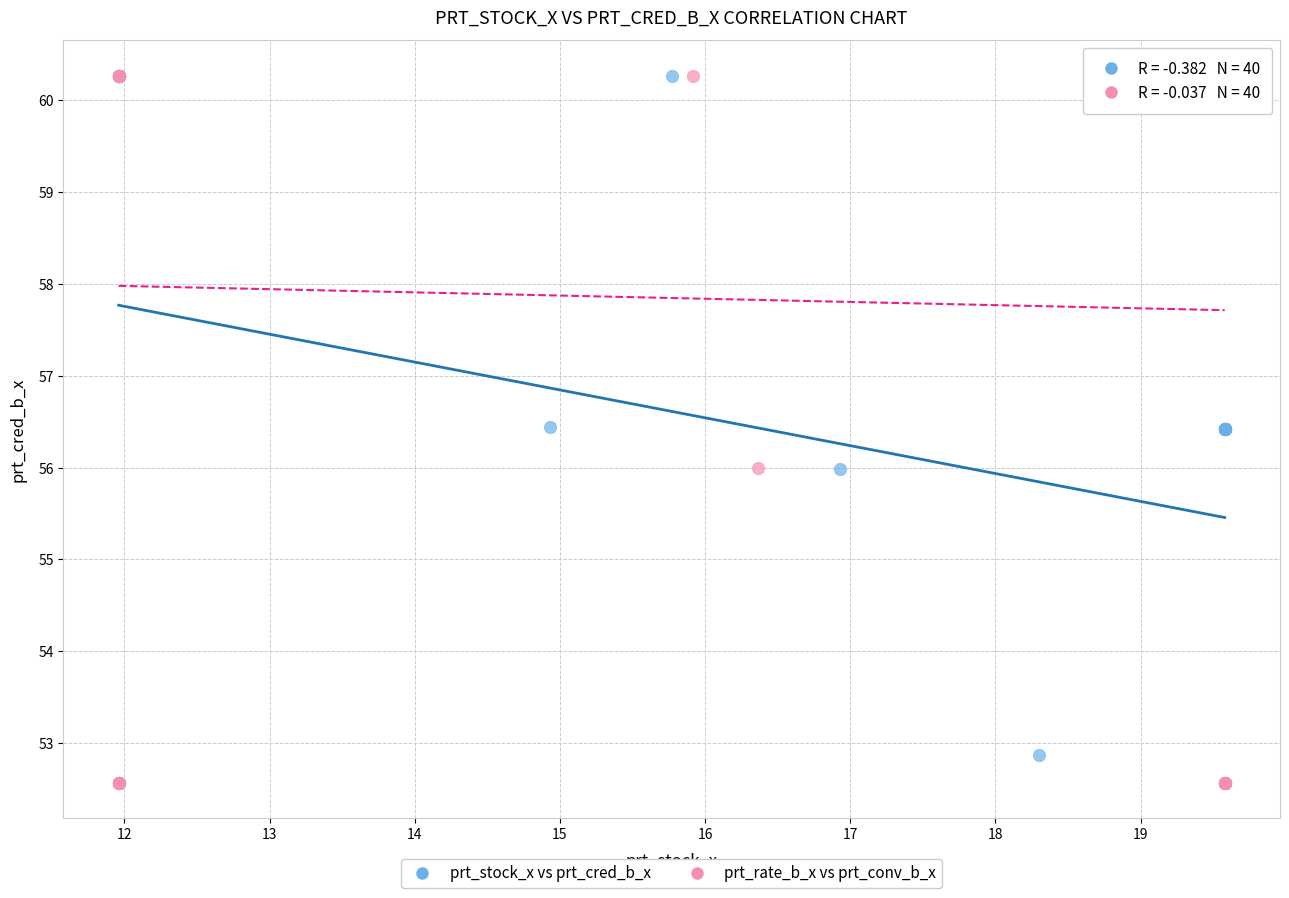

What are all the series names shown in the legend?

prt_stock_x vs prt_cred_b_x, prt_rate_b_x vs prt_conv_b_x